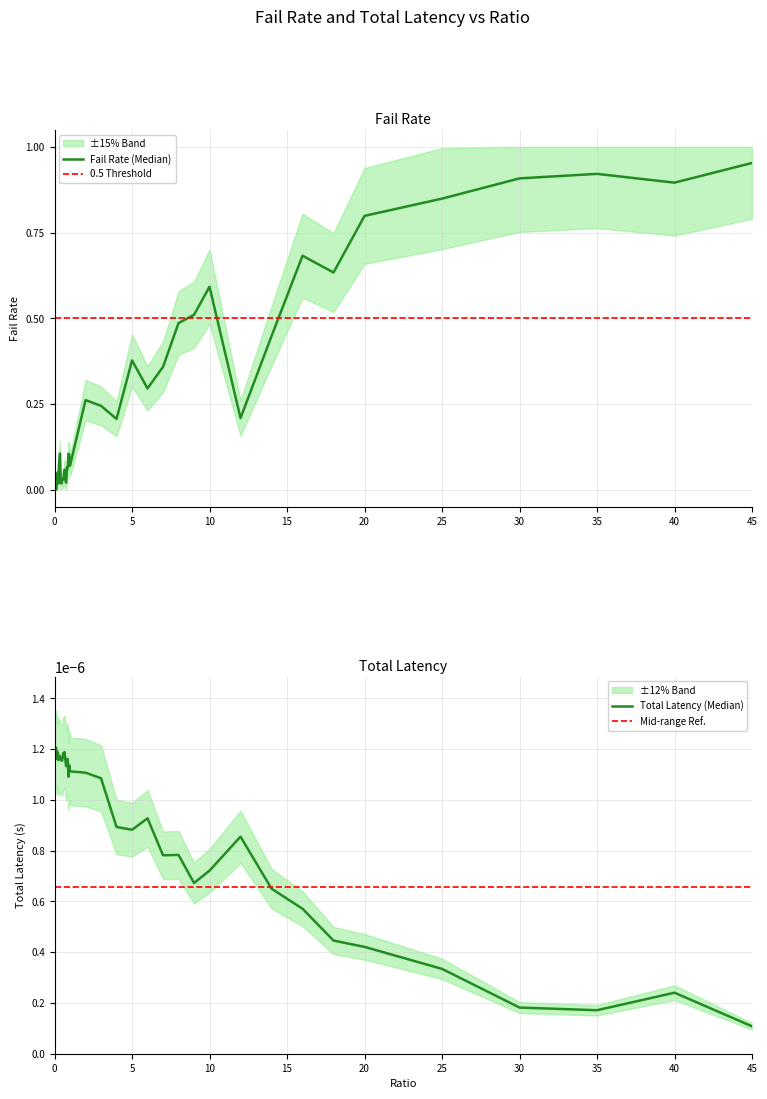

Reading left to right, list all the values displayed in this chart.

failRate: 0=0.0	0.05=0.0	0.1=0.0	0.15=0.0	0.2=0.1	0.25=0.0	0.3=0.1	0.35=0.1	0.4=0.0	0.45=0.0	0.5=0.0	0.55=0.0	0.6=0.0	0.65=0.1	0.7=0.0	0.75=0.0	0.8=0.1	0.85=0.1	0.9=0.1	0.95=0.1	1=0.1	2=0.3	3=0.2	4=0.2	5=0.4	6=0.3	7=0.4	8=0.5	9=0.5	10=0.6	12=0.2	14=0.4	16=0.7	18=0.6	20=0.8	25=0.8	30=0.9	35=0.9	40=0.9	45=1.0
totLatency: 0=0.0	0.05=0.0	0.1=0.0	0.15=0.0	0.2=0.0	0.25=0.0	0.3=0.0	0.35=0.0	0.4=0.0	0.45=0.0	0.5=0.0	0.55=0.0	0.6=0.0	0.65=0.0	0.7=0.0	0.75=0.0	0.8=0.0	0.85=0.0	0.9=0.0	0.95=0.0	1=0.0	2=0.0	3=0.0	4=0.0	5=0.0	6=0.0	7=0.0	8=0.0	9=0.0	10=0.0	12=0.0	14=0.0	16=0.0	18=0.0	20=0.0	25=0.0	30=0.0	35=0.0	40=0.0	45=0.0